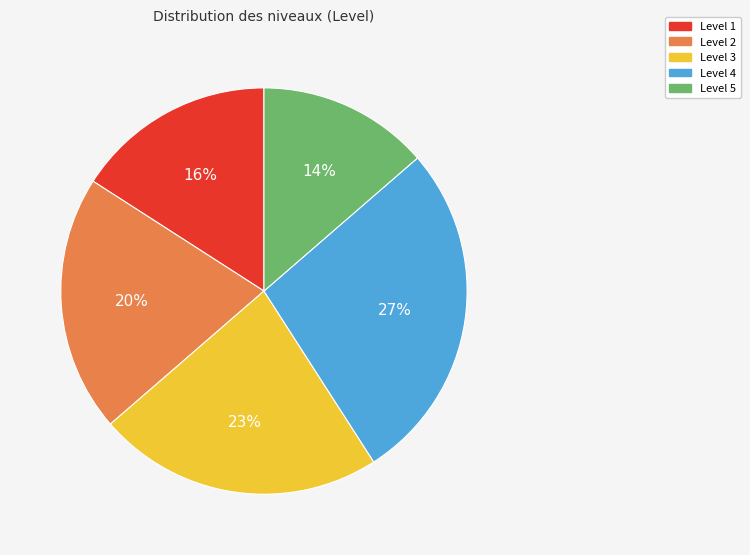

Is it true that Level 2 is 11% of the pie?

False